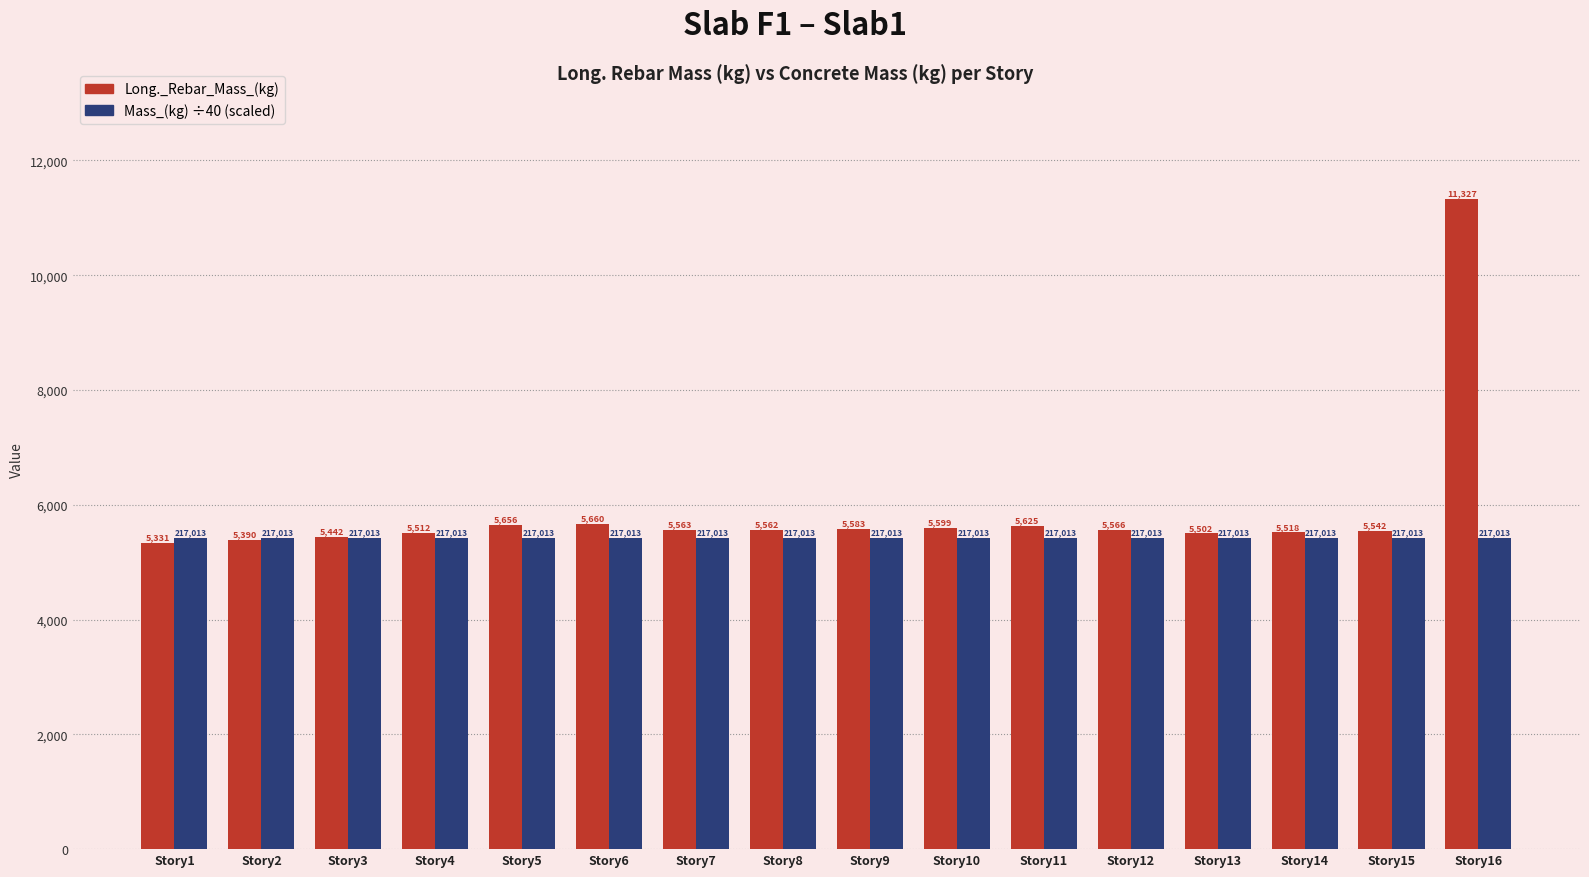

What is the maximum value shown in the chart?

11327.3